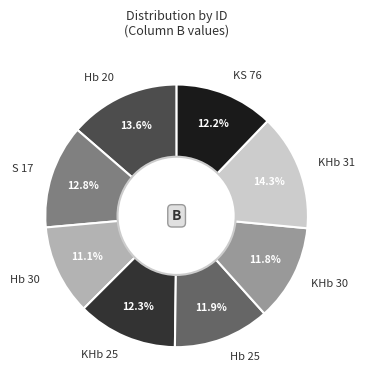

Which category has the smallest portion of the pie?

Hb 30